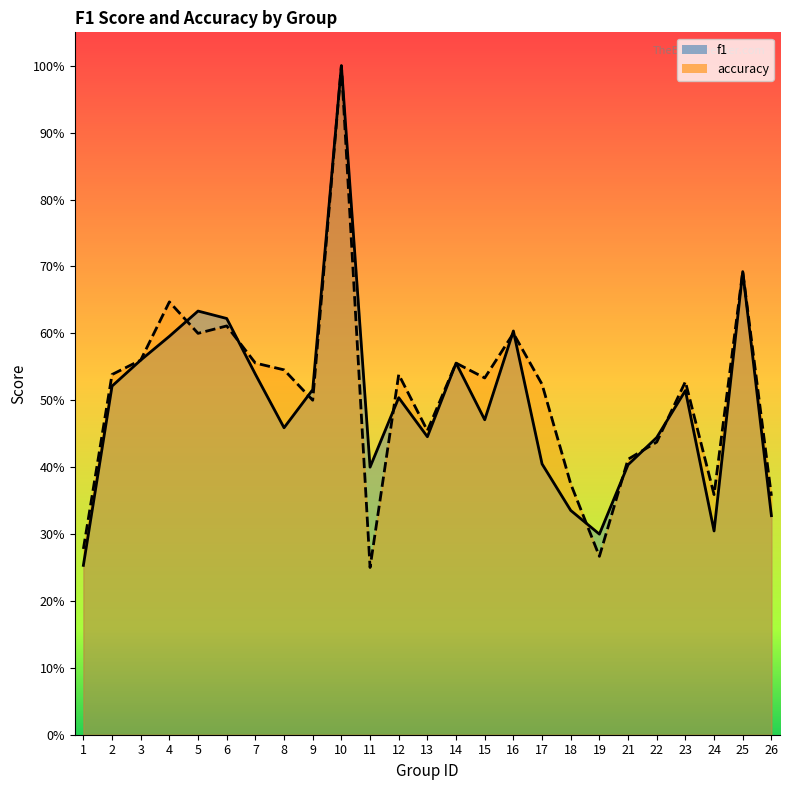

Count the number of categories in the chart.

25